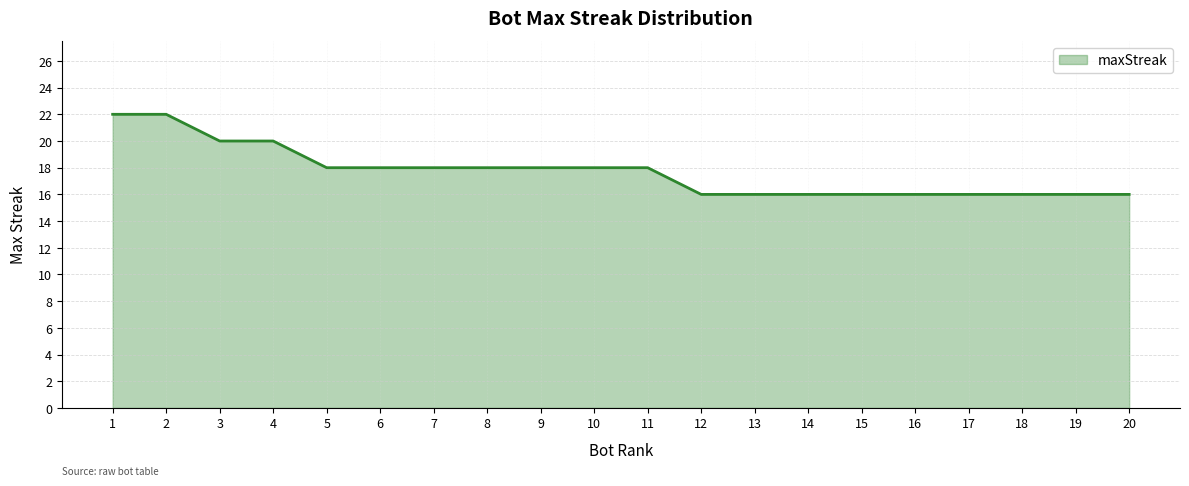

How many lines are shown in the chart?

1